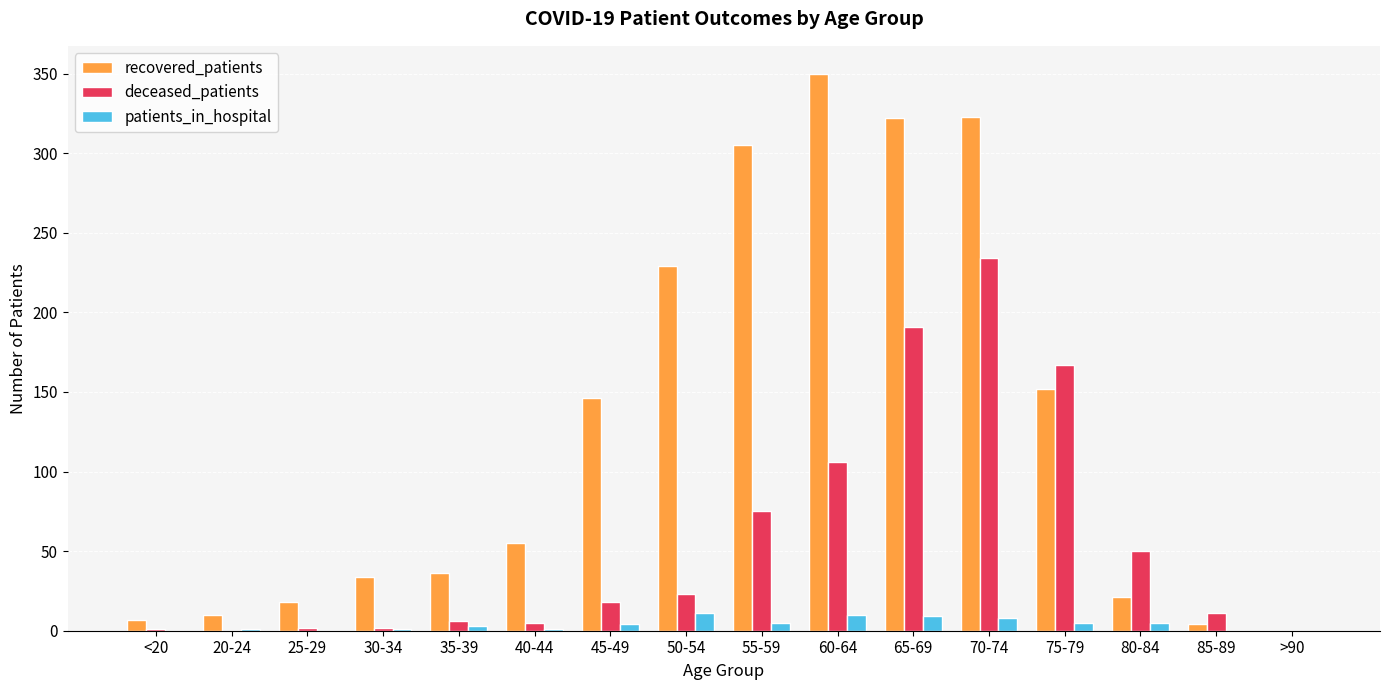

What is the greatest value displayed?

350